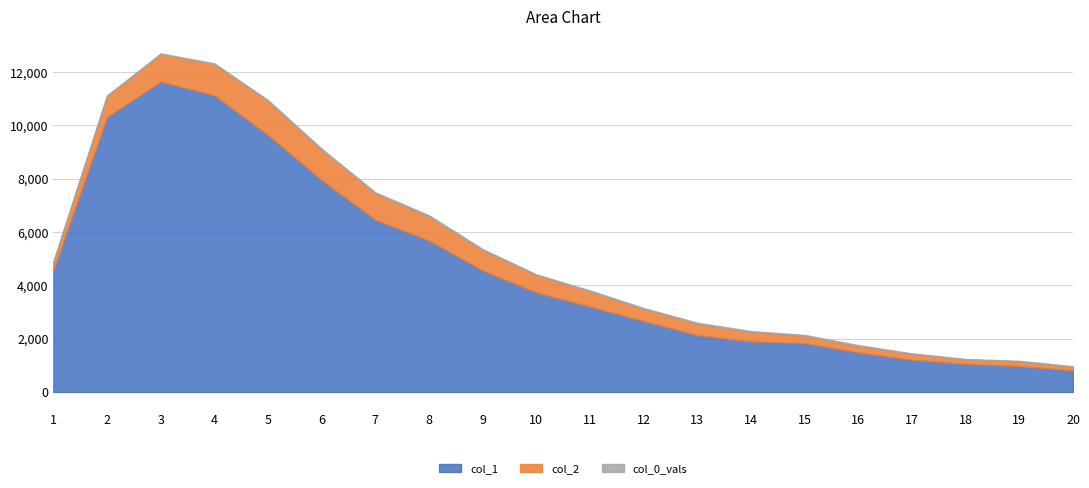

True or false: col_0_vals and col_2 intersect in this chart.

False